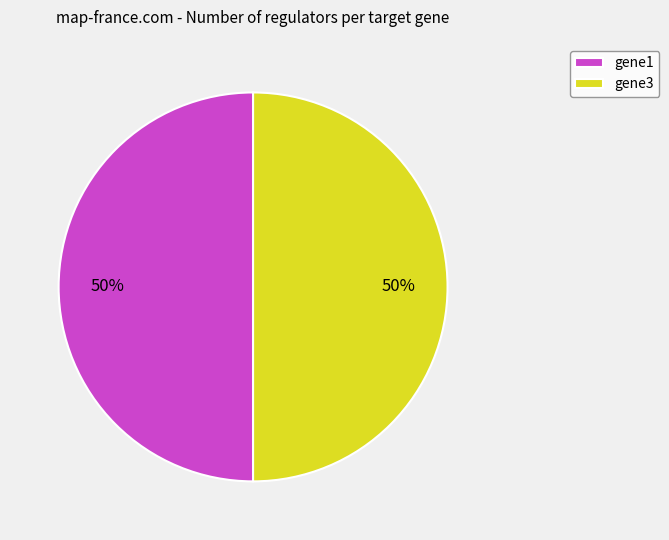

To the nearest percent, what is the average slice percentage?

50%